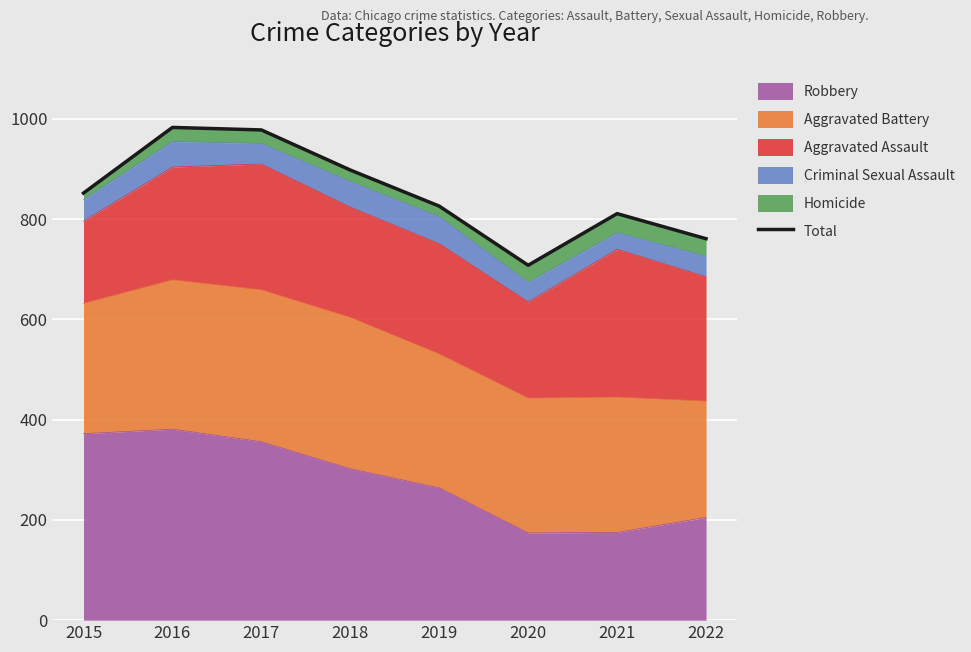

What is the approximate value at 2022?

761